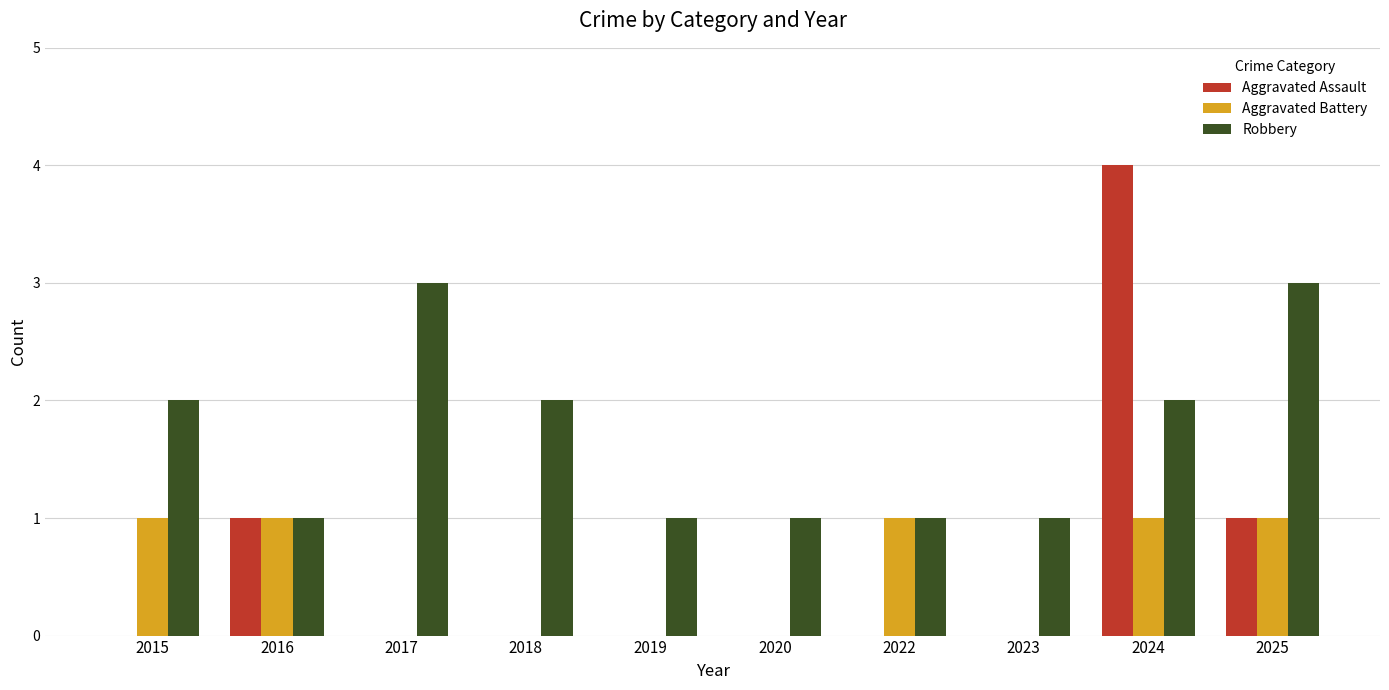

Between 2017 and 2022, which series saw the biggest shift?

Robbery